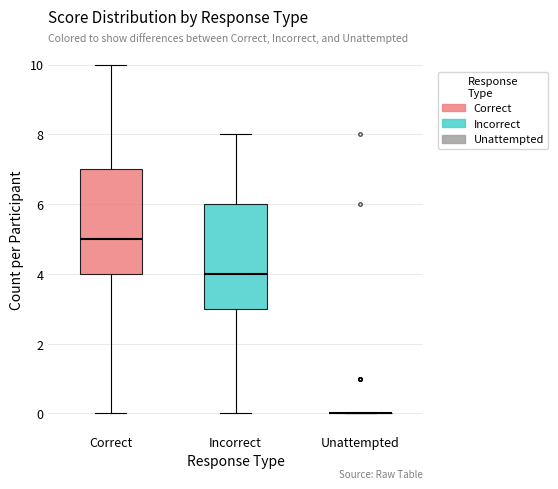

Reading left to right, transcribe this box plot: for each box, give where its median line is, the range the box spans, and where its two whiskers end, as read against the y-axis. The values are not printed on the chart, so give them approximately, as read against the axis.

Correct: median 5, box 4 to 7, whiskers 0 to 10
Incorrect: median 4, box 3 to 6, whiskers 0 to 8
Unattempted: box collapsed to a line at 0, whiskers 0 to 0